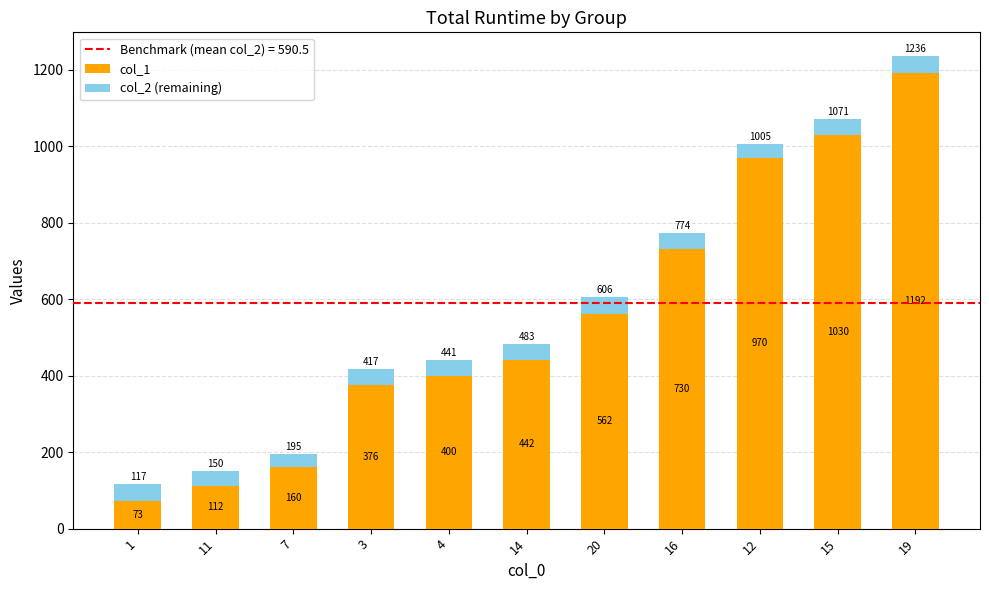

At which category is the sum across all series the highest?

19